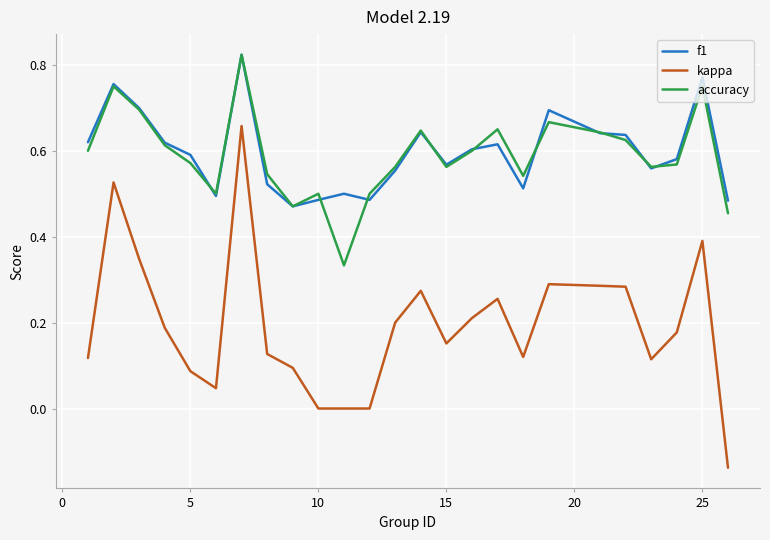

True or false: kappa and f1 intersect in this chart.

False